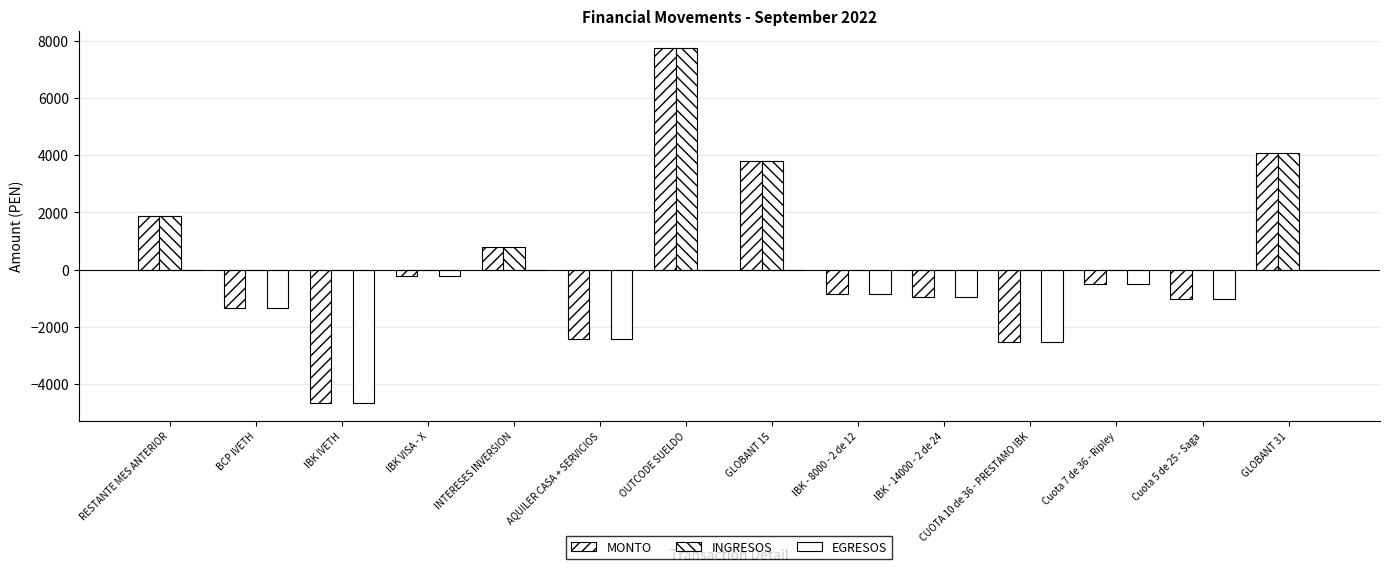

Count the number of data series in this chart.

3